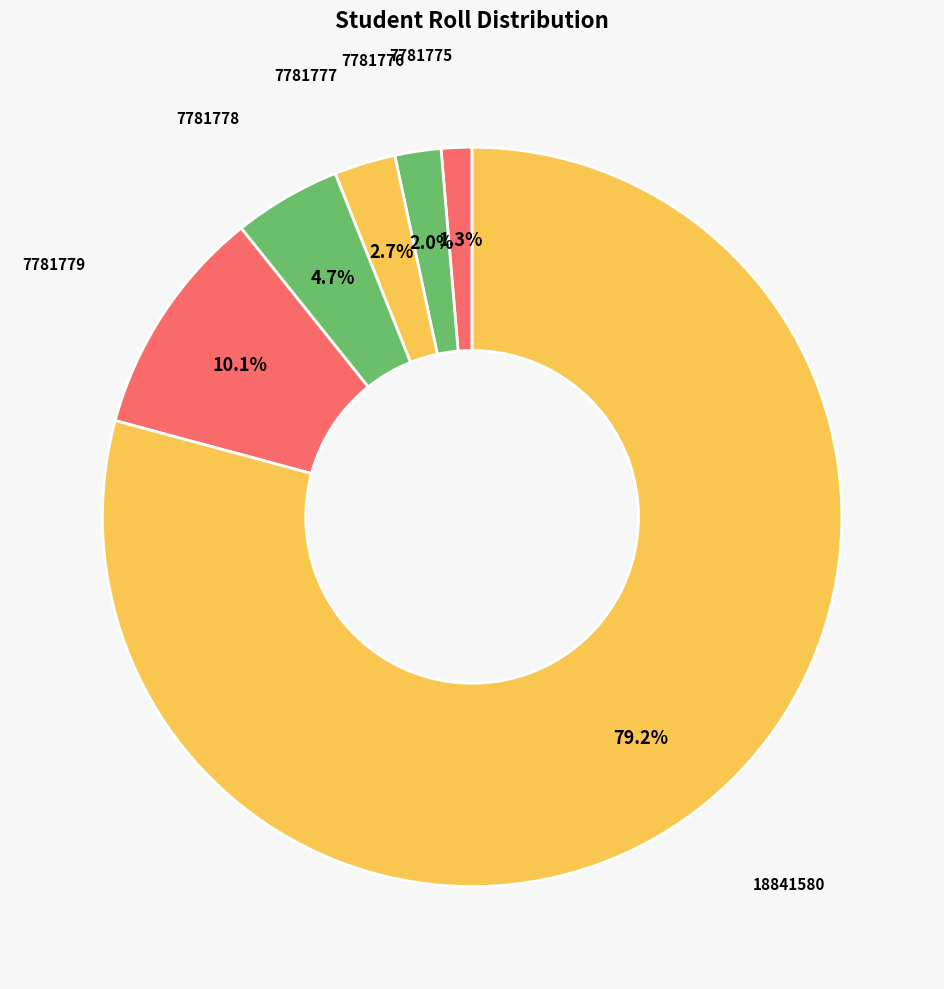

How much of the chart is everything except 7781775?

98.7%